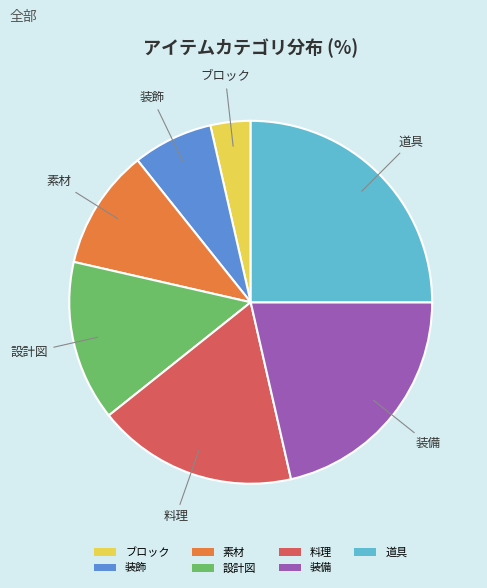

How many segments does this pie chart have?

7